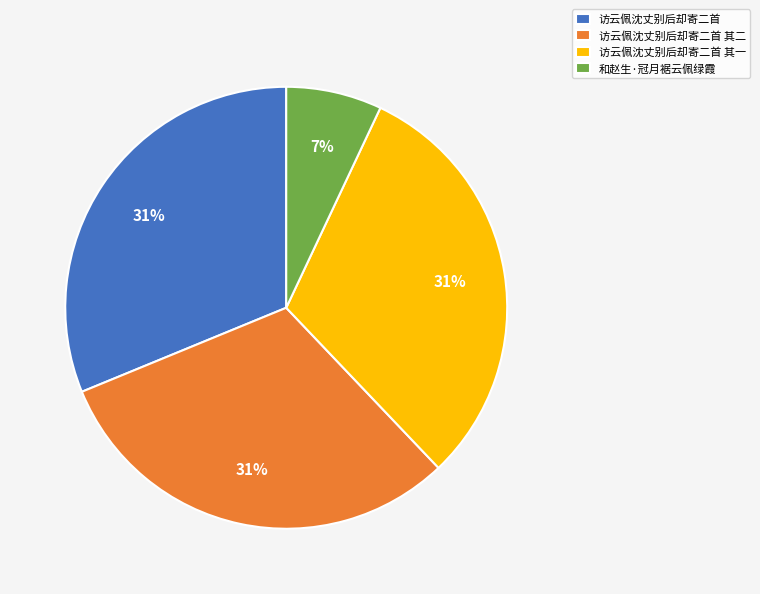

To the nearest percent, what portion does 访云佩沈丈别后却寄二首 represent?

31%